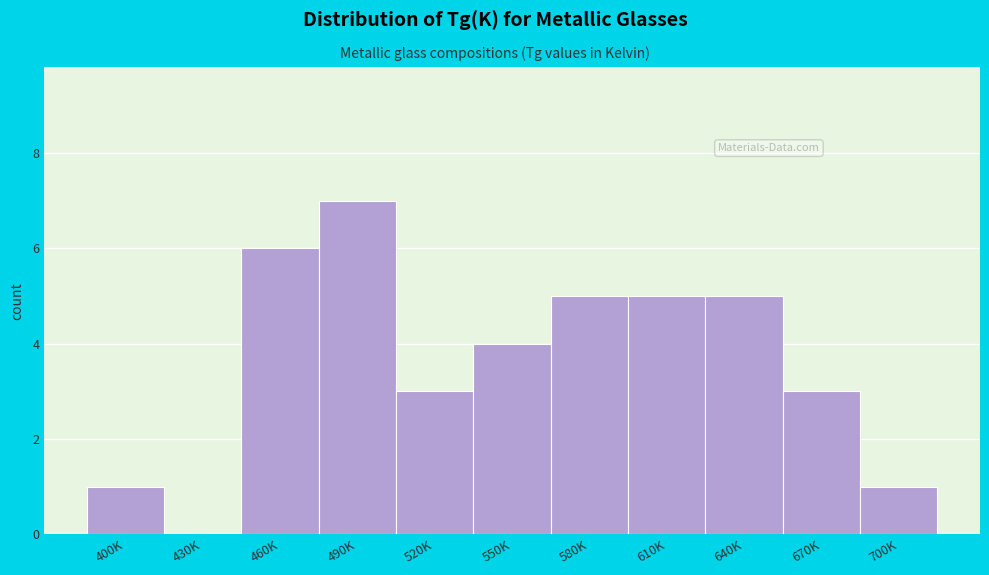

Reading left to right, transcribe all the data shown in this chart.

400K=1	430K=0	460K=6	490K=7	520K=3	550K=4	580K=5	610K=5	640K=5	670K=3	700K=1